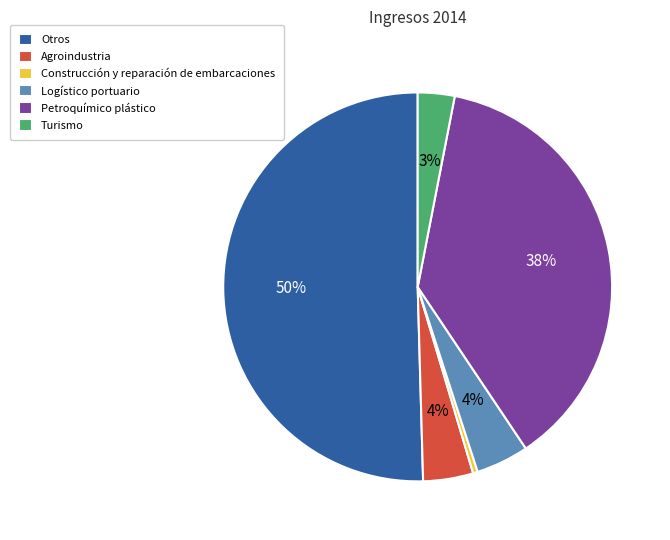

Combined, do Turismo and Otros account for over 50%?

Yes